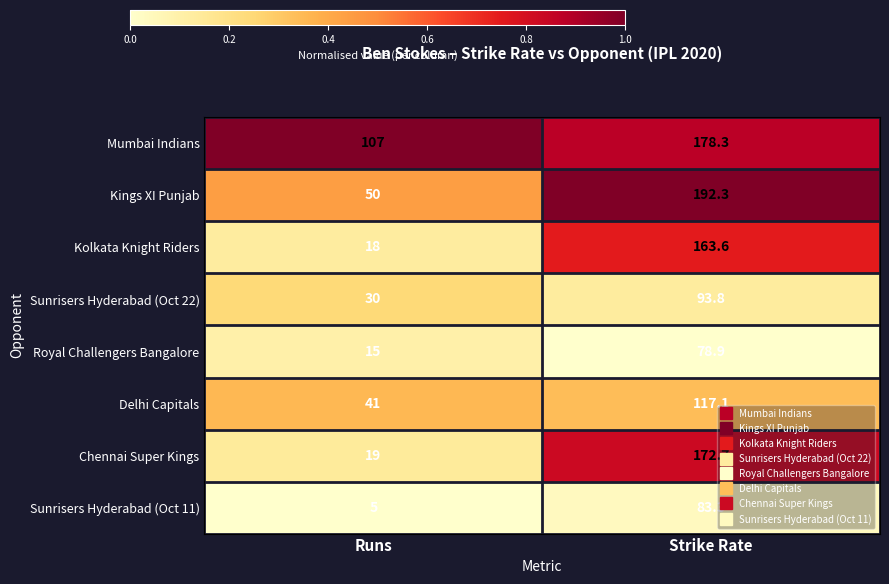

Where does the Kolkata Knight Riders series first go above 163?

Strike Rate